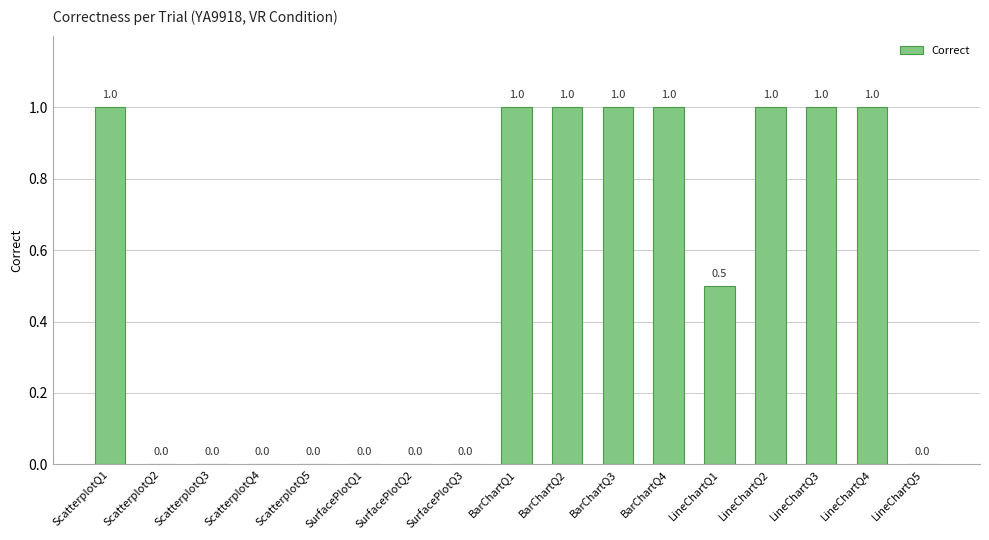

How many values are above zero?

9